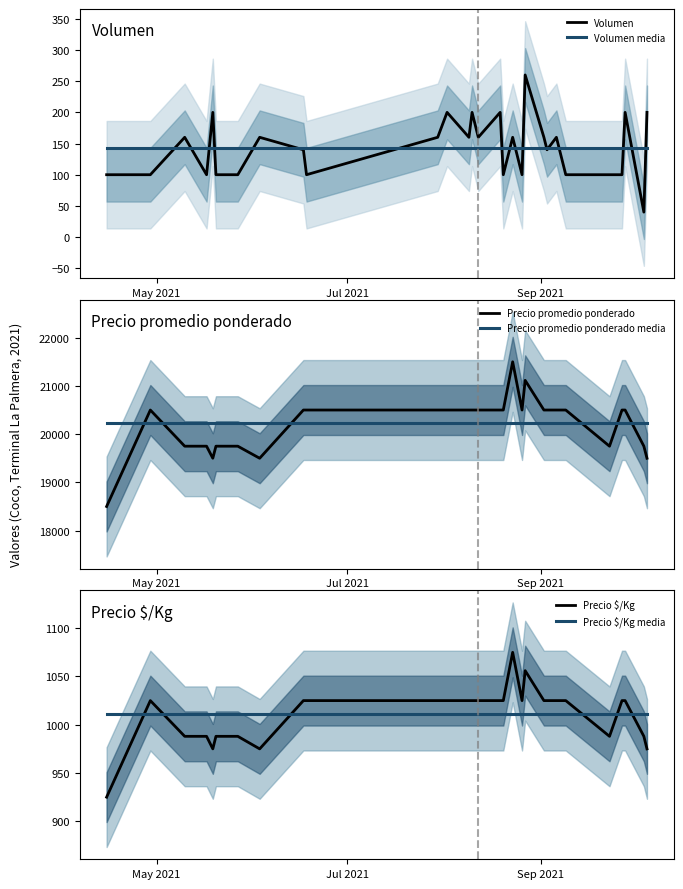

True or false: Precio promedio ponderado and Precio promedio ponderado media cross at least once.

True